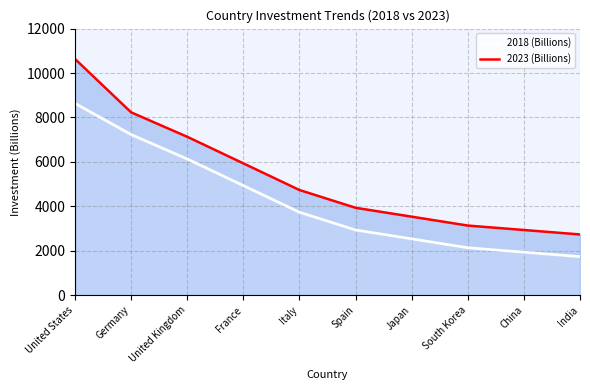

How many series are shown in this chart?

2